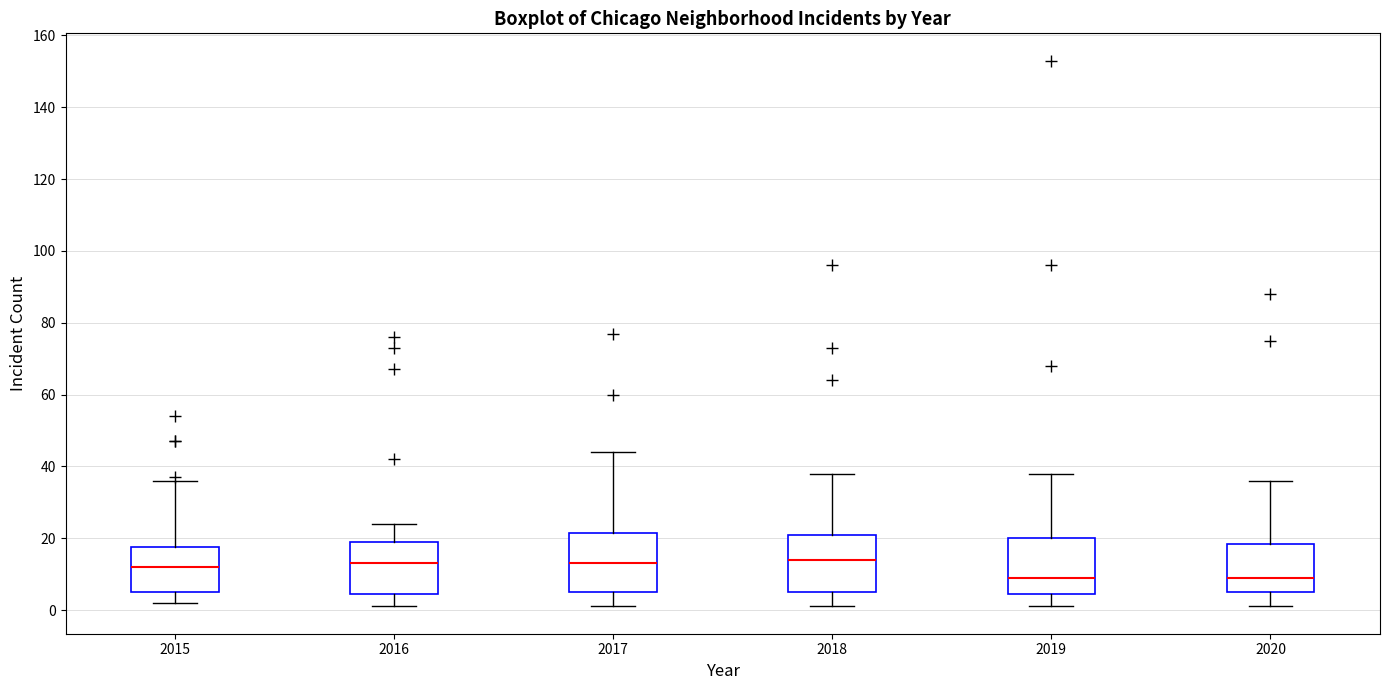

Reading left to right, transcribe this box plot: for each box, give where its median line is, the range the box spans, and where its two whiskers end, as read against the y-axis. The values are not printed on the chart, so give them approximately, as read against the axis.

2015: median 12, box 6 to 18, whiskers 2 to 36
2016: median 14, box 4 to 20, whiskers 2 to 24
2017: median 14, box 6 to 22, whiskers 2 to 44
2018: median 14, box 6 to 22, whiskers 2 to 38
2019: median 10, box 4 to 20, whiskers 2 to 38
2020: median 10, box 6 to 18, whiskers 2 to 36